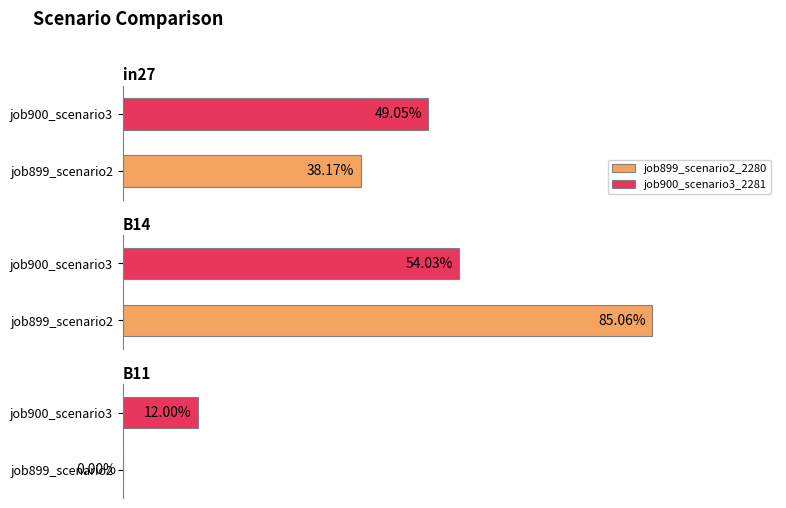

Is it true that job899_scenario2_2280 equals -0.4 at B11?

False